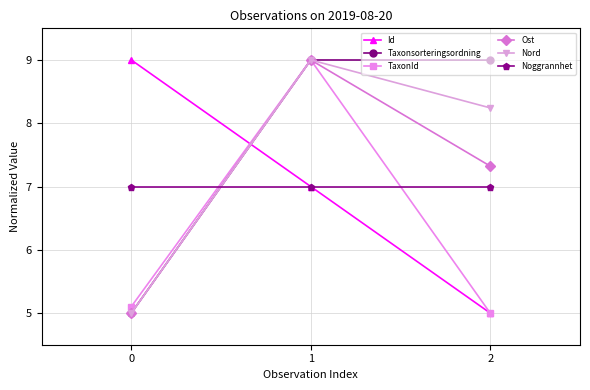

What is the difference between the highest and lowest values at 2?

4.0